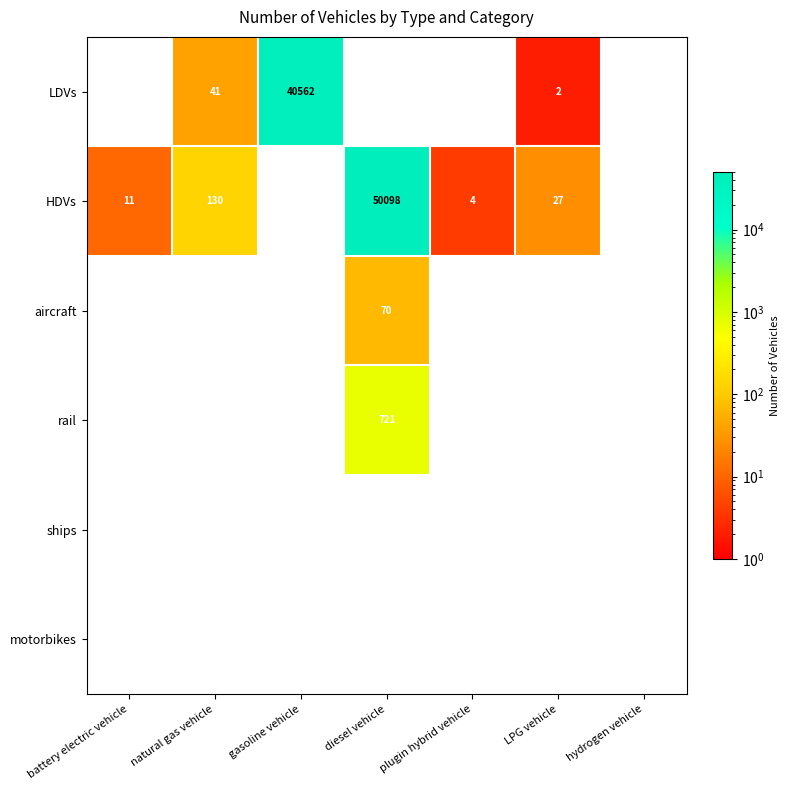

List the series in order of their peak value, lowest first.

ships, motorbikes, aircraft, rail, LDVs, HDVs